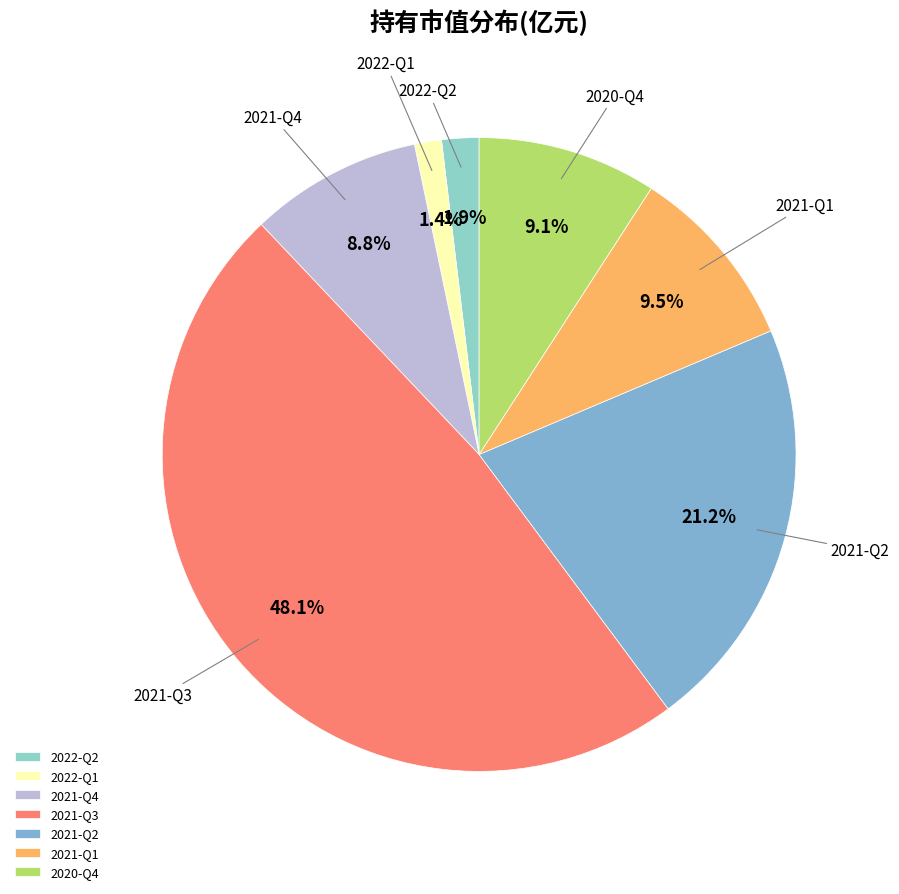

Does any single category account for the majority?

No